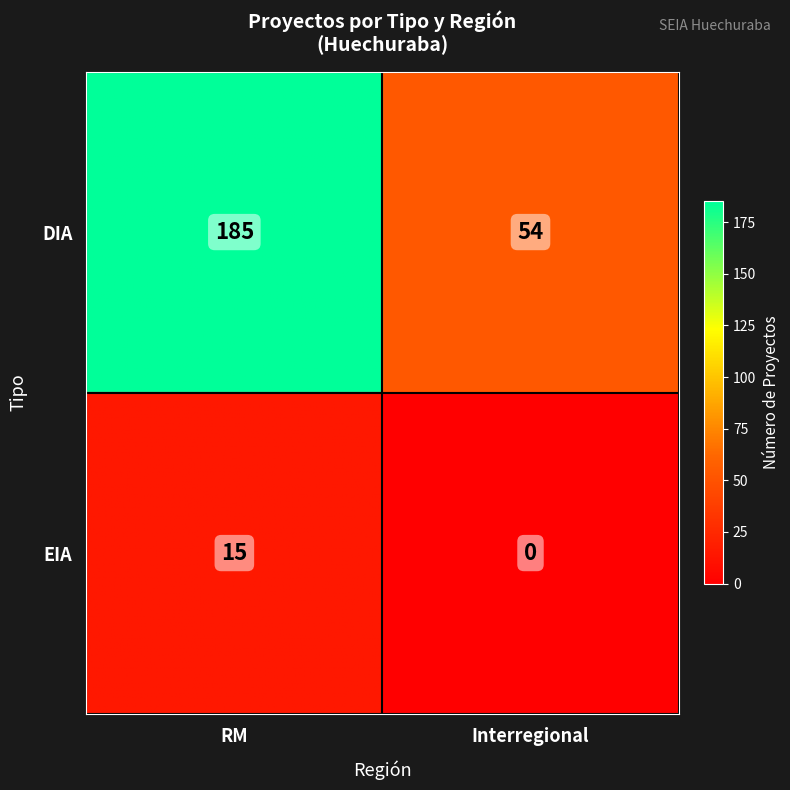

Rank the categories by value from highest to lowest.

DIA_RM, DIA_Interregional, EIA_RM, EIA_Interregional